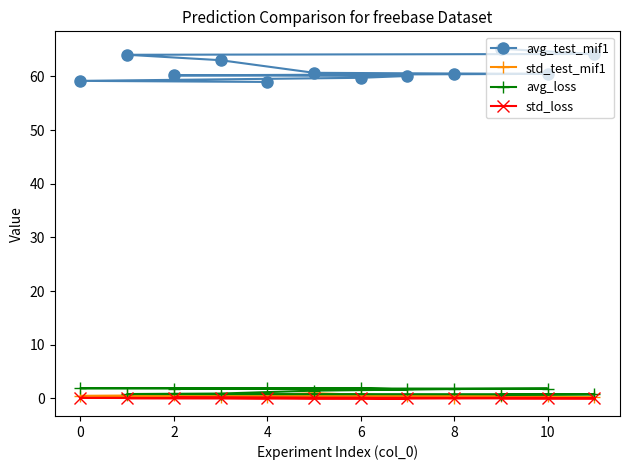

What are all the series names shown in the legend?

avg_test_mif1, std_test_mif1, avg_loss, std_loss